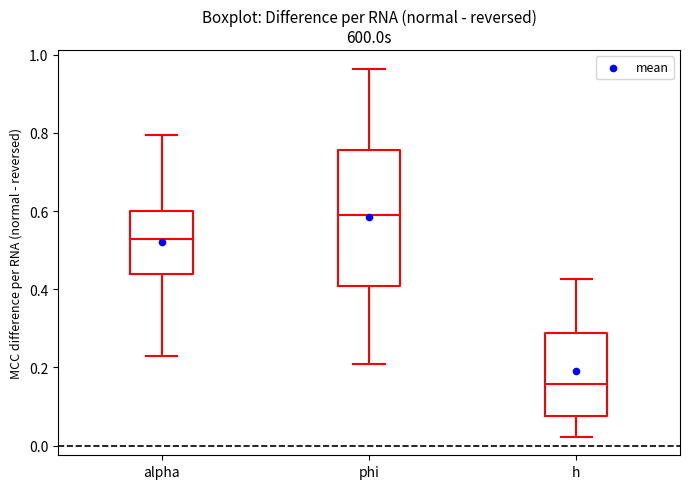

Which box is the tallest, from its lower edge to its upper edge?

phi